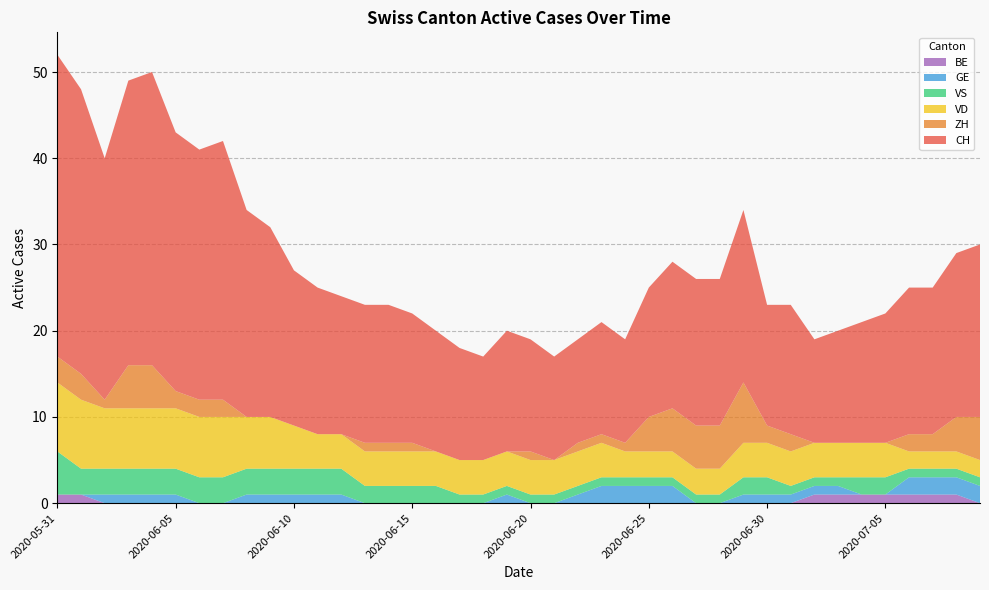

Reading left to right, transcribe all the data shown in this chart.

CH: 35	33	28	33	34	30	29	30	24	22	18	17	16	16	16	15	14	13	12	14	13	12	12	13	12	15	17	17	17	20	14	15	12	13	14	15	17	17	19	20
ZH: 3	3	1	5	5	2	2	2	0	0	0	0	0	1	1	1	0	0	0	0	1	0	1	1	1	4	5	5	5	7	2	2	0	0	0	0	2	2	4	5
VD: 8	8	7	7	7	7	7	7	6	6	5	4	4	4	4	4	4	4	4	4	4	4	4	4	3	3	3	3	3	4	4	4	4	4	4	4	2	2	2	2
VS: 5	3	3	3	3	3	3	3	3	3	3	3	3	2	2	2	2	1	1	1	1	1	1	1	1	1	1	1	1	2	2	1	1	1	2	2	1	1	1	1
GE: 0	0	1	1	1	1	0	0	1	1	1	1	1	0	0	0	0	0	0	1	0	0	1	2	2	2	2	0	0	1	1	1	1	1	0	0	2	2	2	2
BE: 1	1	0	0	0	0	0	0	0	0	0	0	0	0	0	0	0	0	0	0	0	0	0	0	0	0	0	0	0	0	0	0	1	1	1	1	1	1	1	0